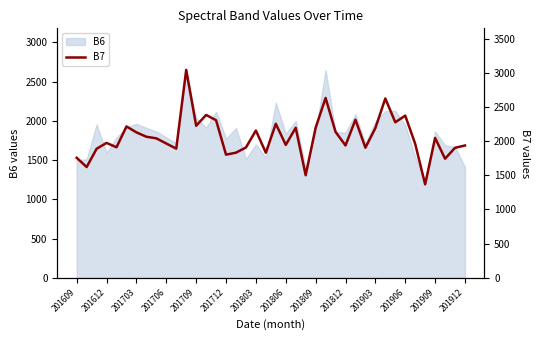

The value of B6 at 201912 is 2148. True or false?

False